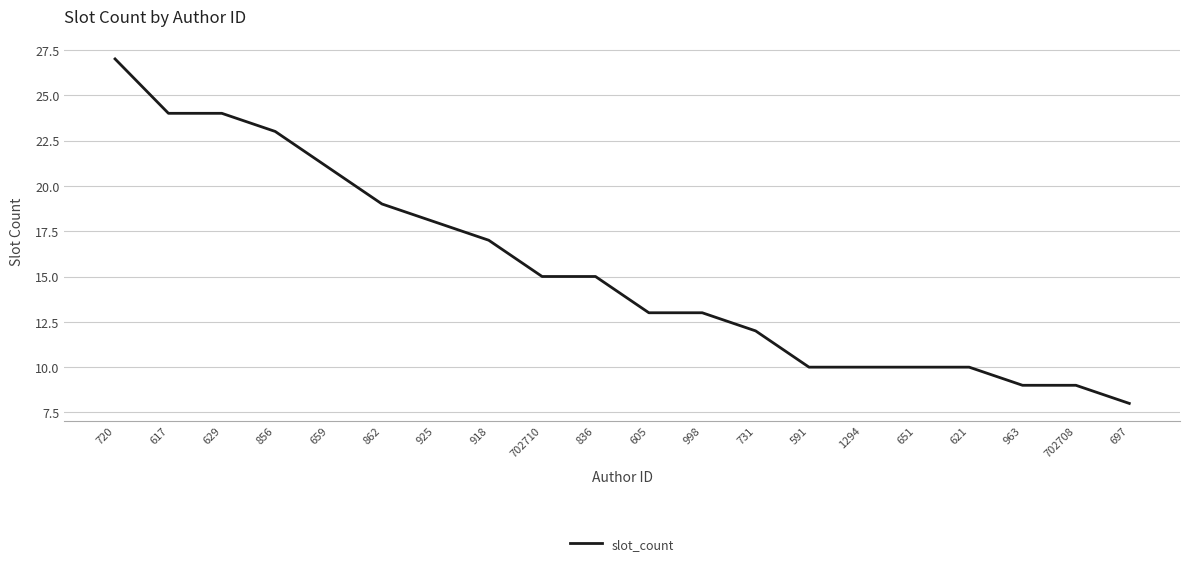

What is the approximate value at 862, to the nearest 5?

20